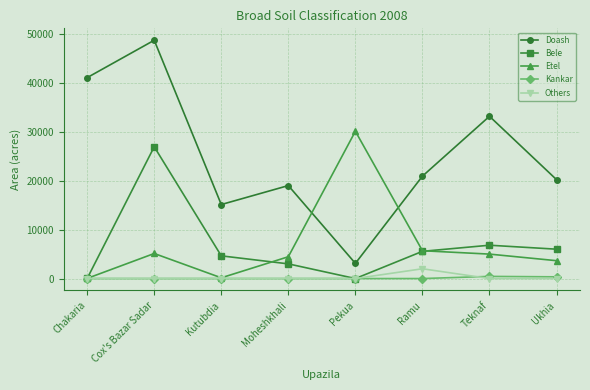

What is the difference between the Doash values at Pekua and Chakaria?

37958